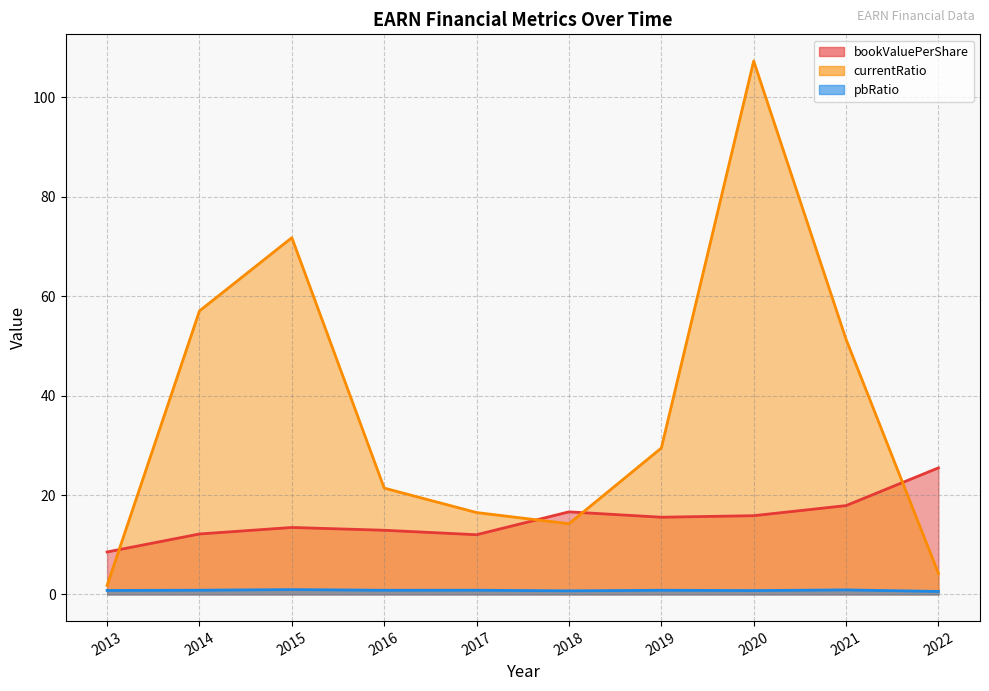

At which category does the chart reach its peak across all series?

2020